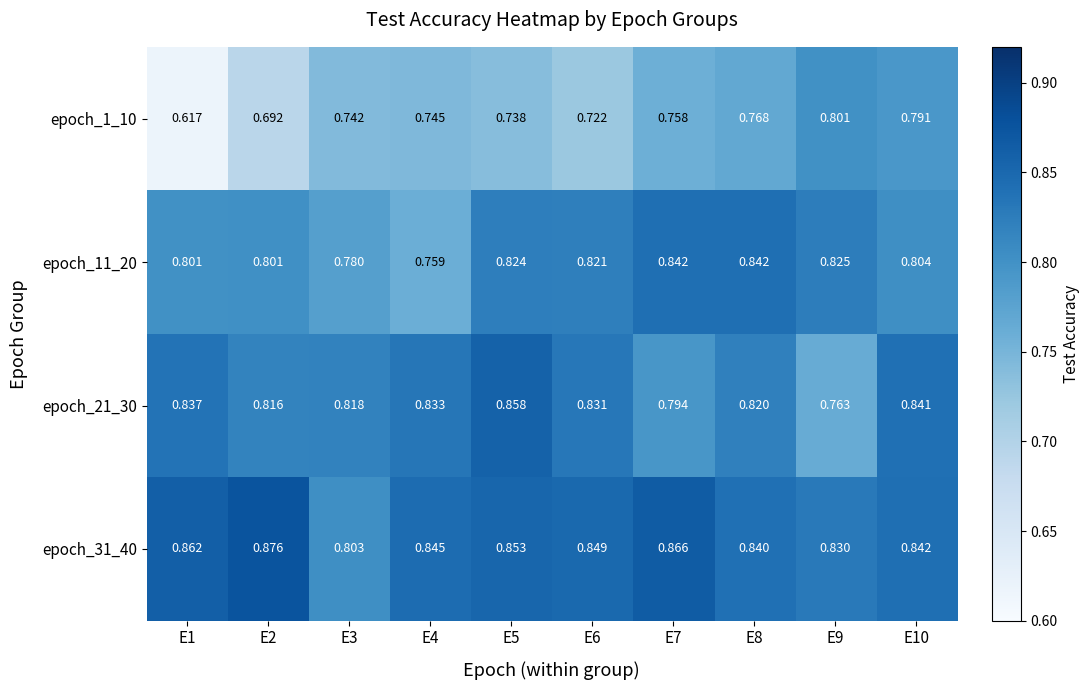

Rank the series at E4 from highest to lowest value.

epoch_31_40, epoch_21_30, epoch_11_20, epoch_1_10